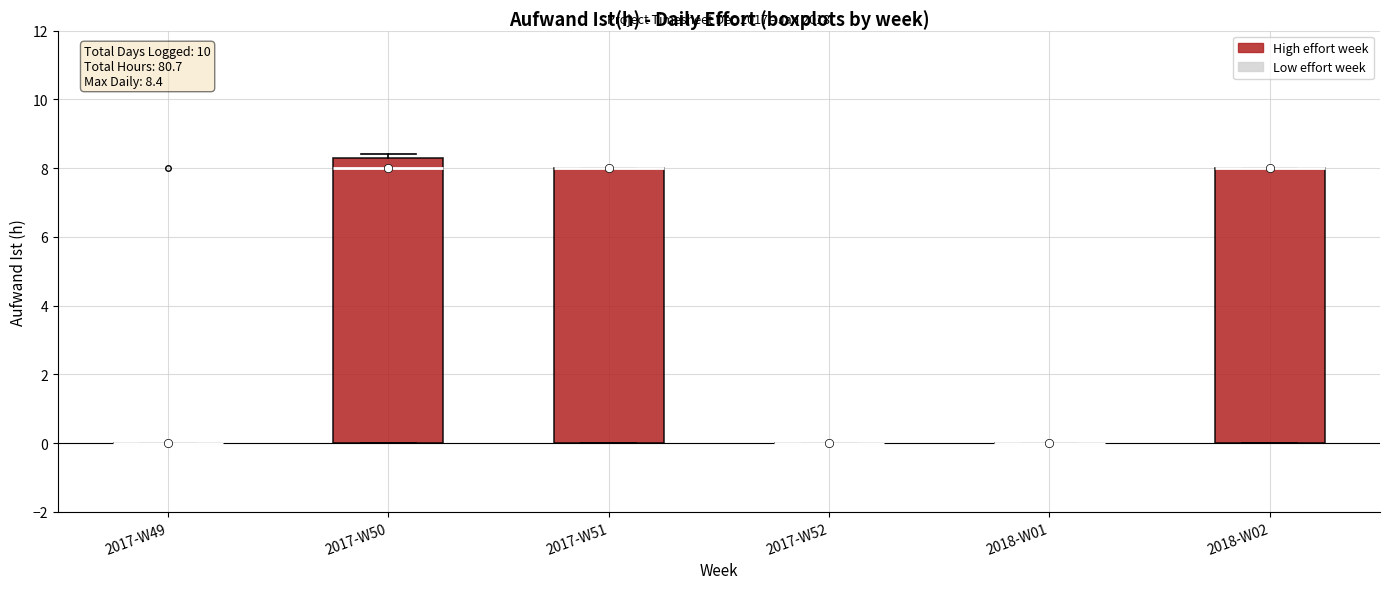

Which box is the tallest, from its lower edge to its upper edge?

2017-W50